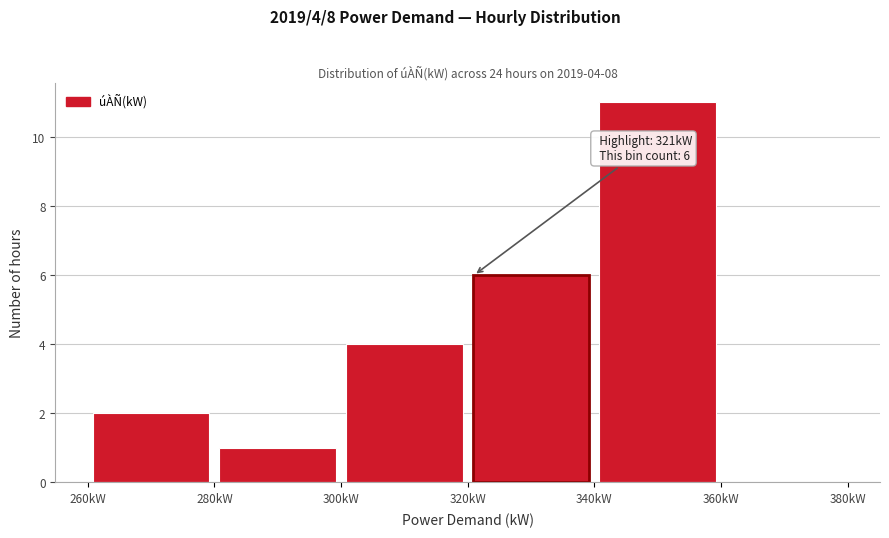

Over which range of the x-axis is the bar tallest?

340 to 360